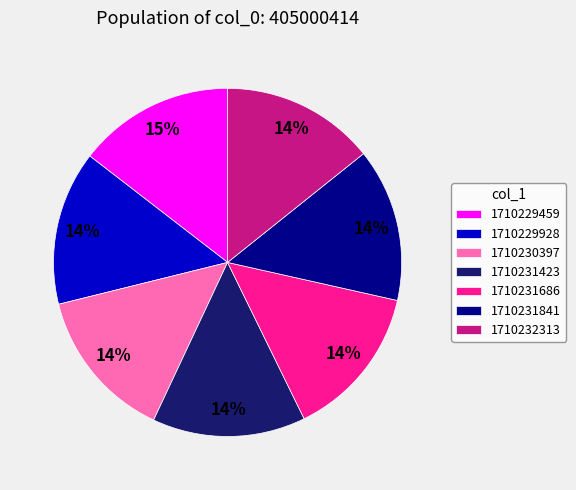

What percentage is the 1710231686 slice, to the nearest percent?

14%